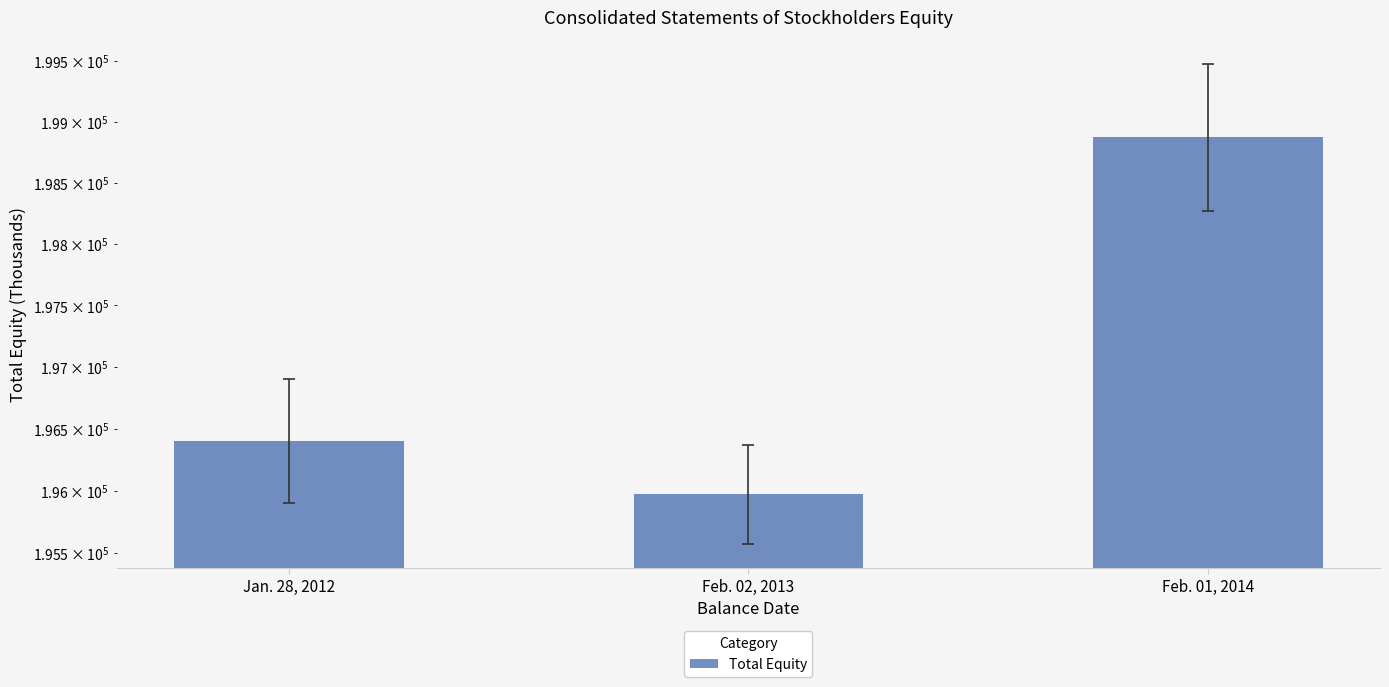

How many values exceed 196403?

1